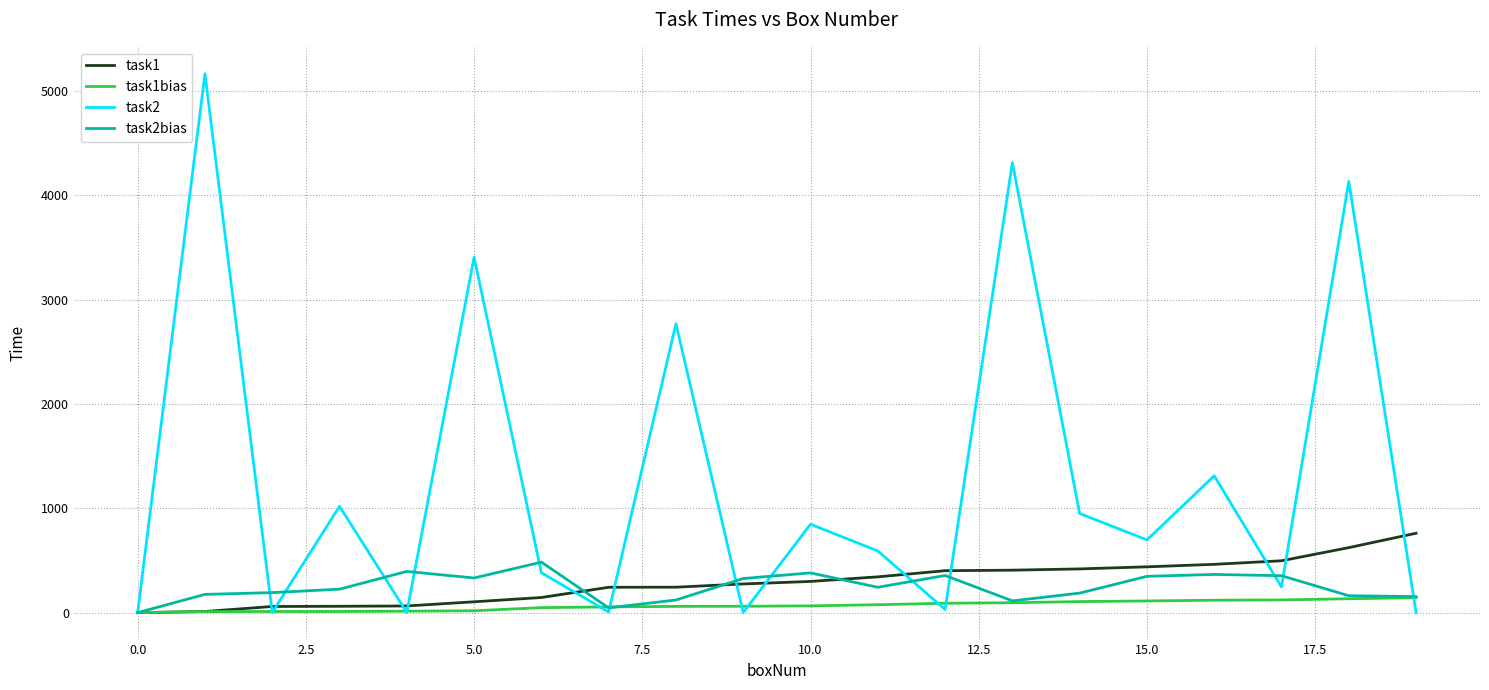

Which series has the largest total across all categories?

task2